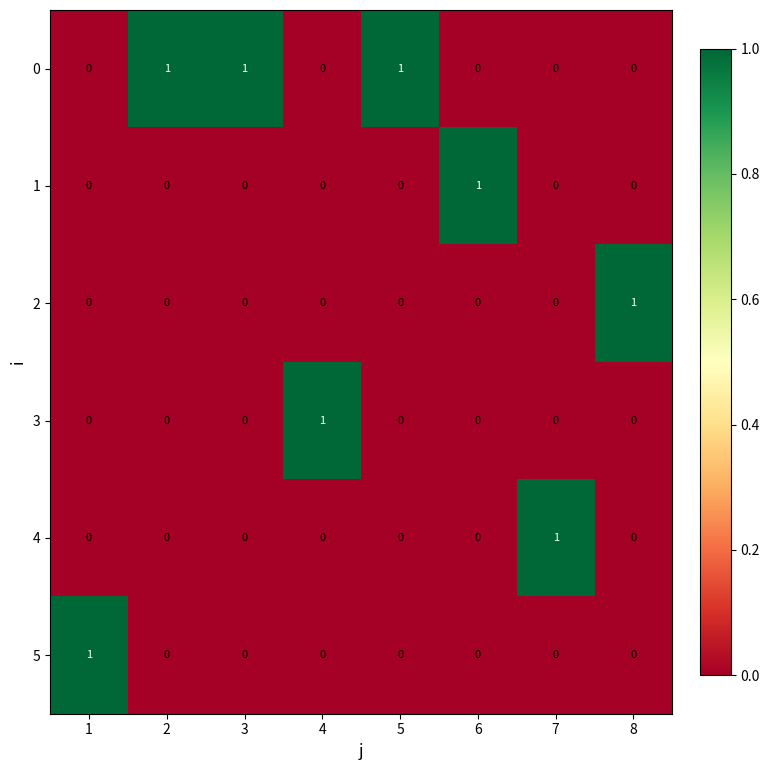

The 2 series shows 0 at 5. True or false?

True